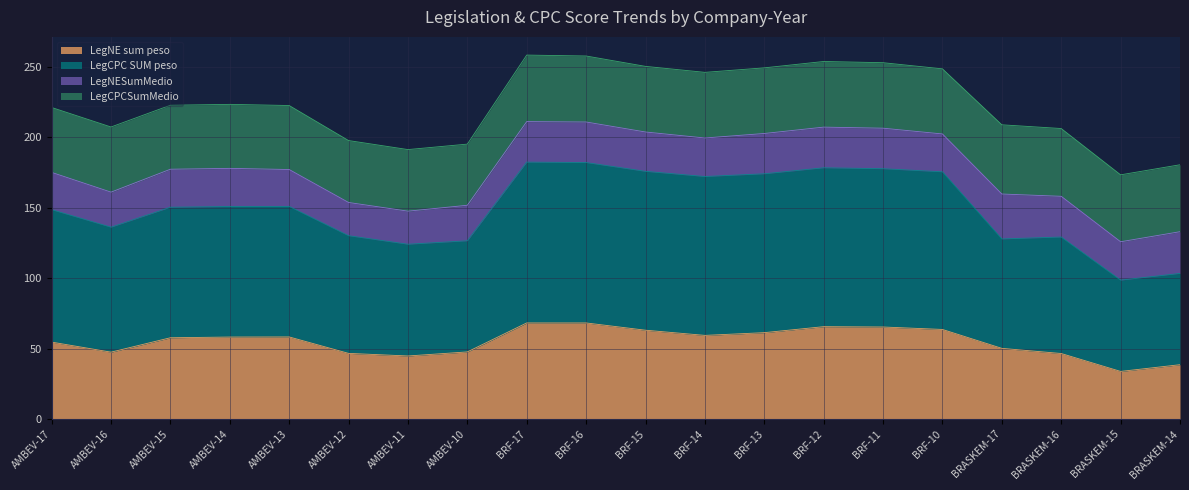

Does the chart display data point markers on the line(s)?

No